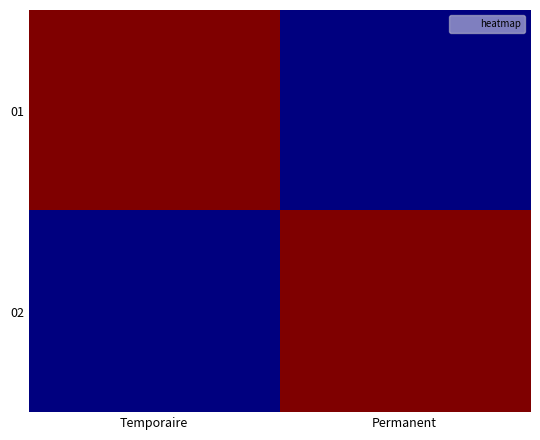

Which series has the largest total across all categories?

01